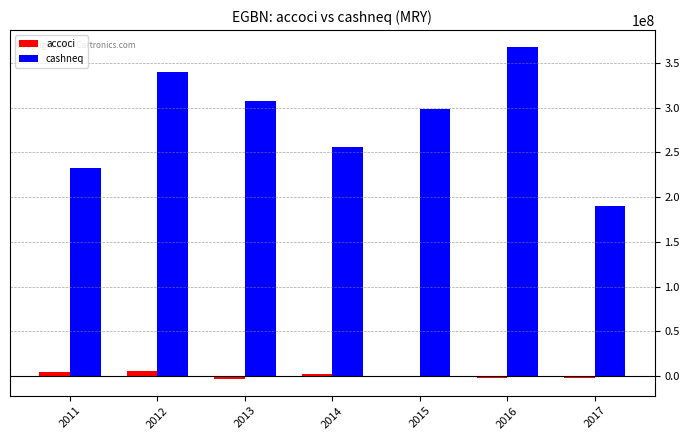

Is it true that cashneq equals 256025000 at 2014?

True